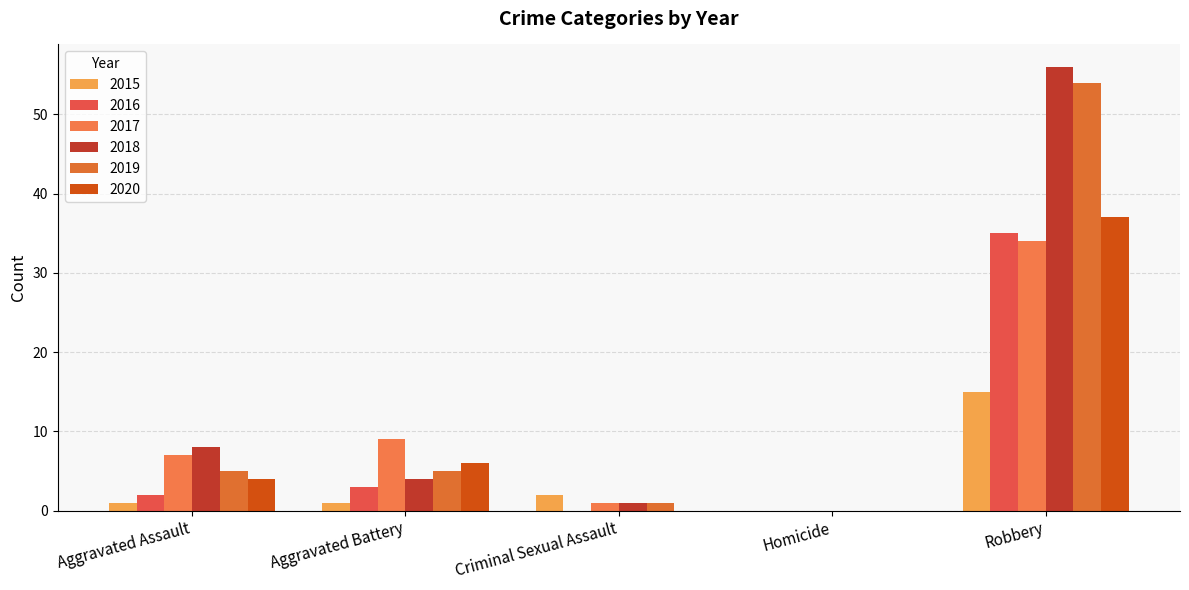

Are the bars horizontal?

No